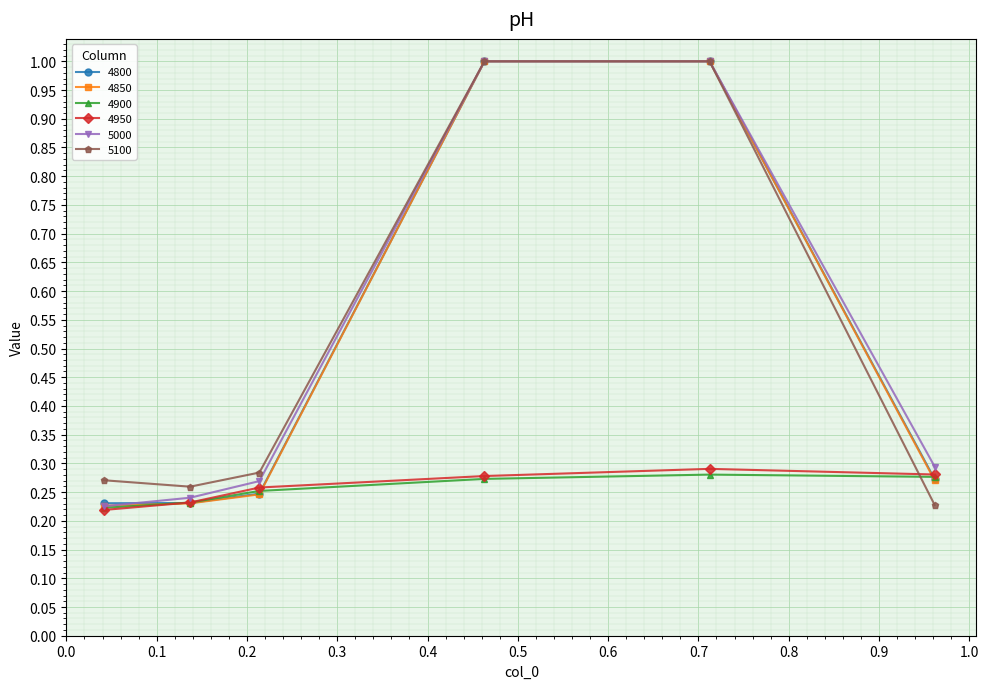

True or false: 5000 has more than 2 points higher than both neighbors.

False